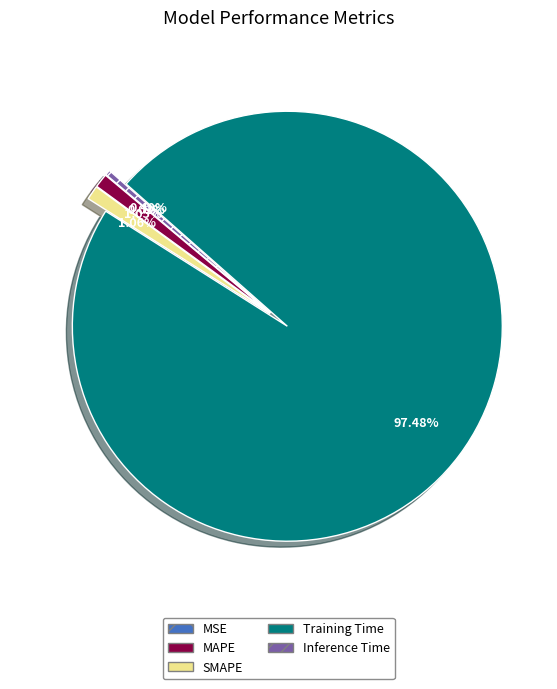

To the nearest percent, what percentage of the pie is Training Time?

97%